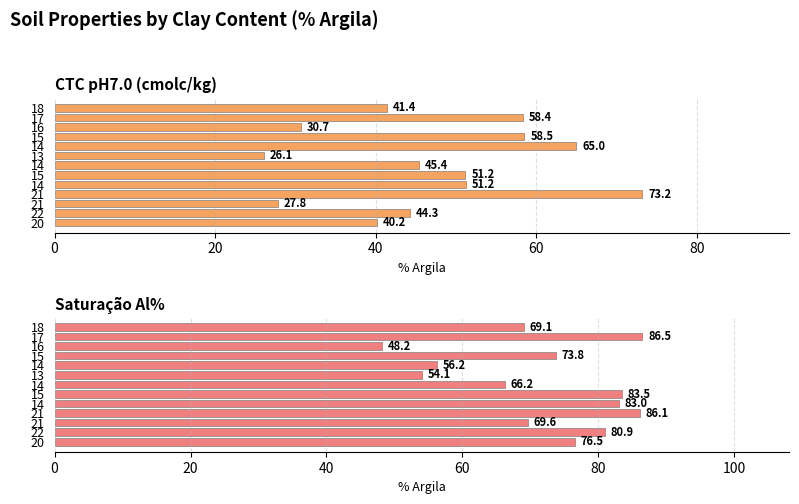

What is the lowest value of the CTC pH7.0 (cmolc/kg) series?

26.1